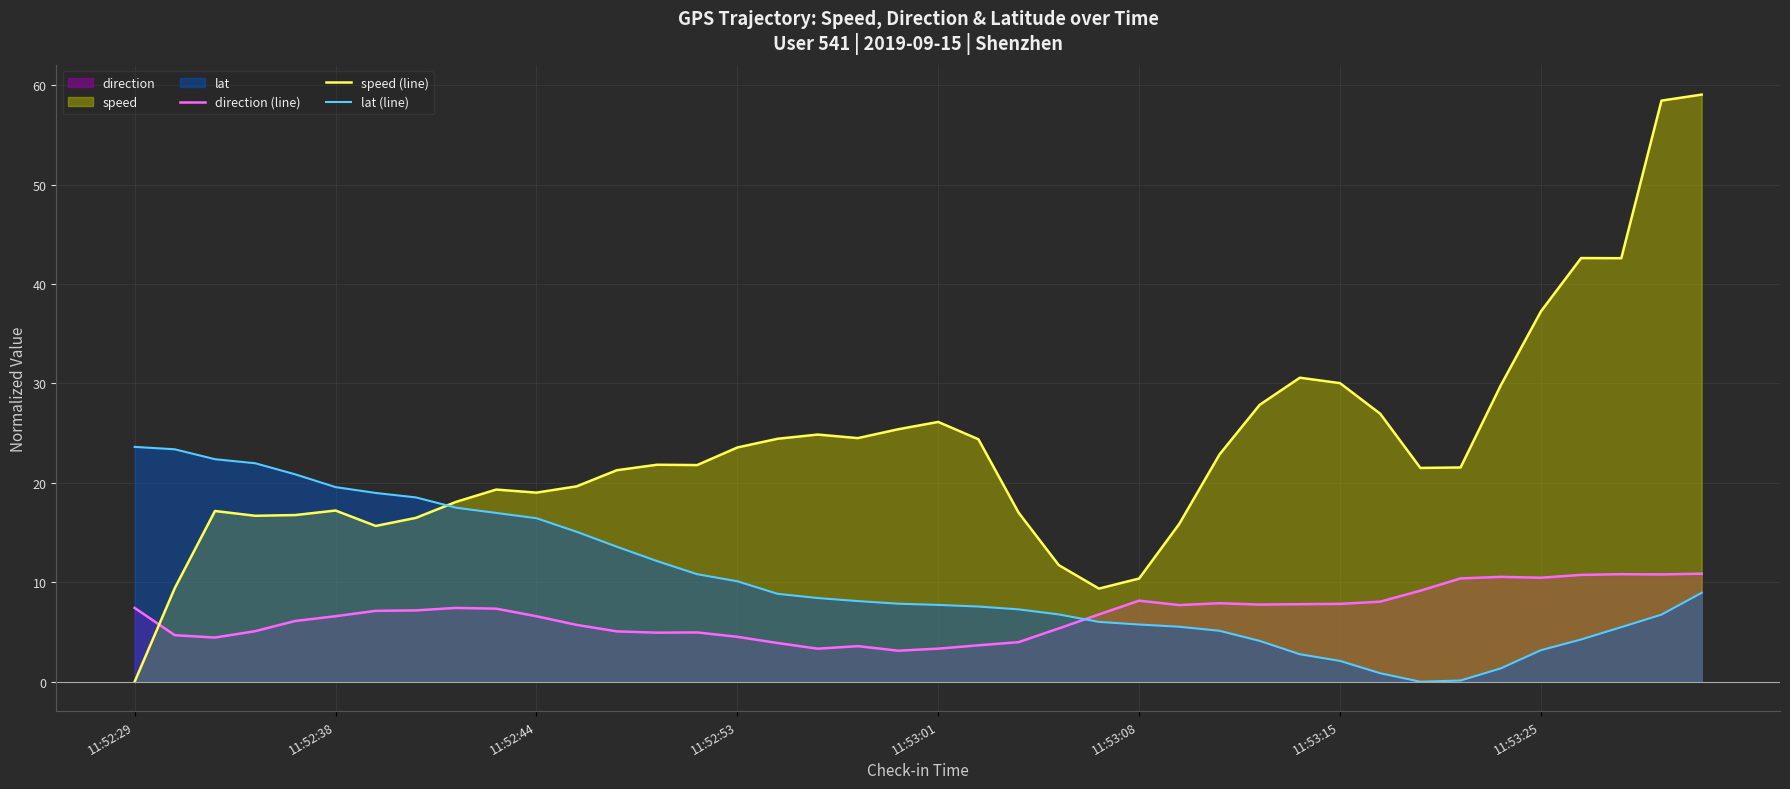

What is the difference between the second highest and minimum values in the direction (line) series?

7.7